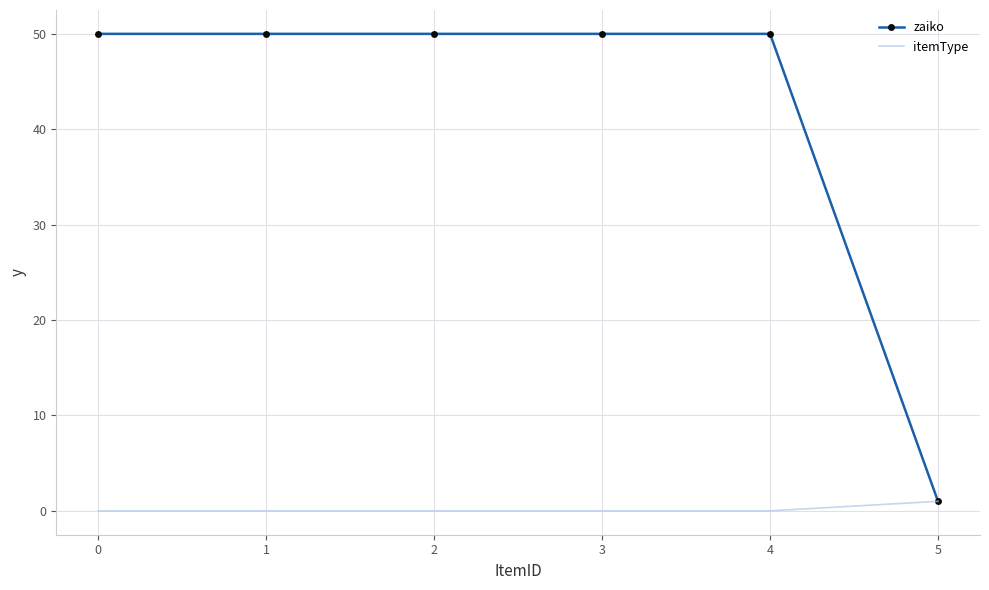

Rank the series at 1 from highest to lowest value.

zaiko, itemType